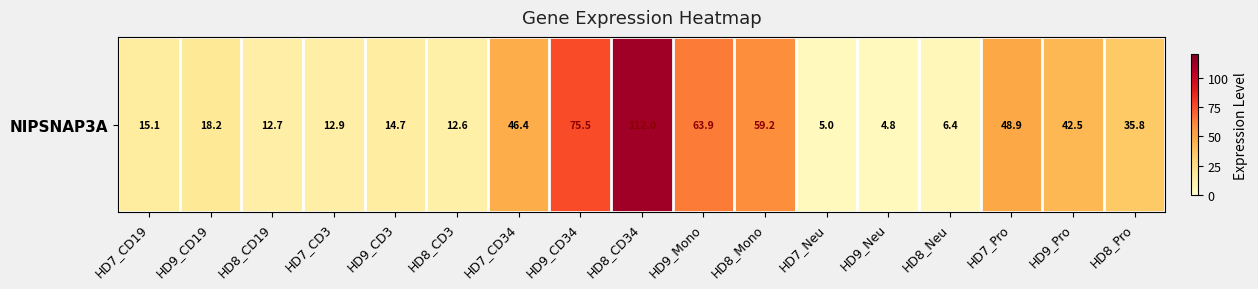

Reading left to right, list all the values displayed in this chart.

15.1	18.2	12.7	12.9	14.7	12.6	46.4	75.5	112.0	63.9	59.2	5.0	4.8	6.4	48.9	42.5	35.8